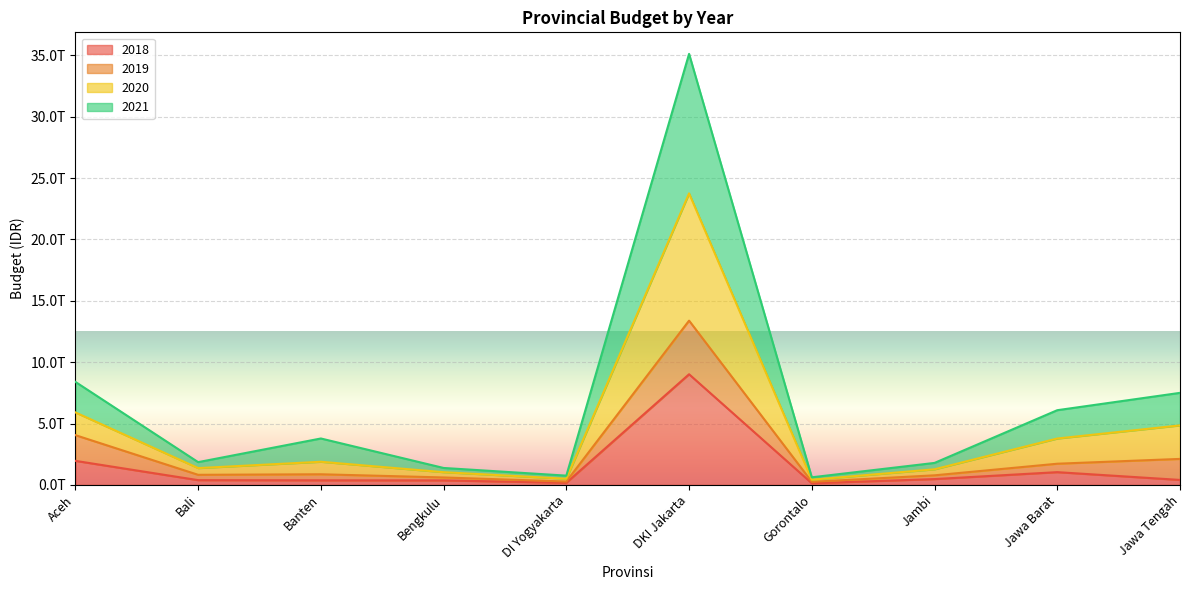

What is the average value of the 2018 series?

1430921025257.8